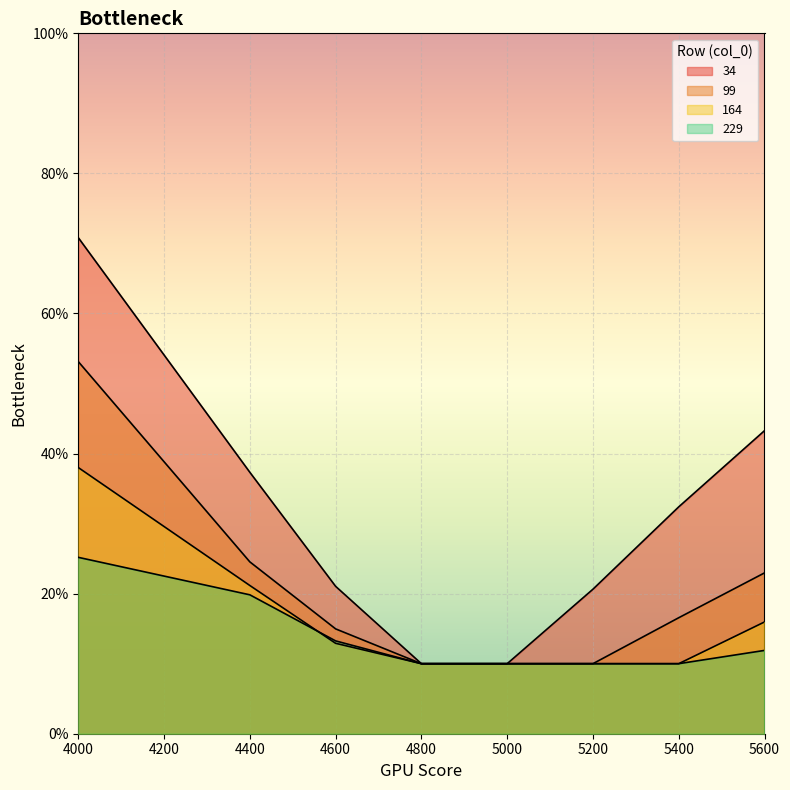

At 4000, list the series in order from smallest to largest.

229, 164, 99, 34